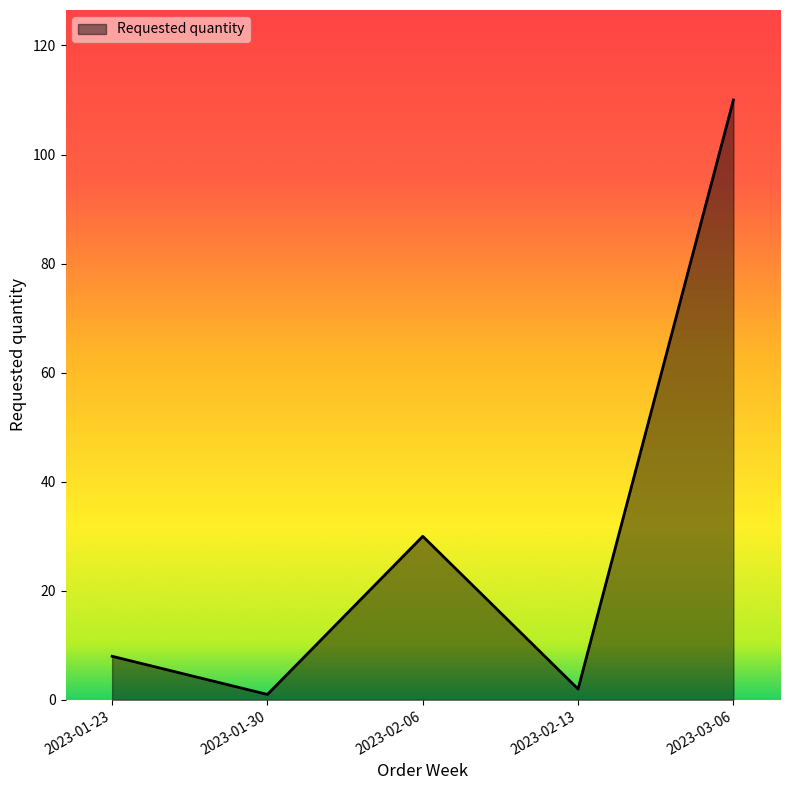

What is the sum of all values?

151